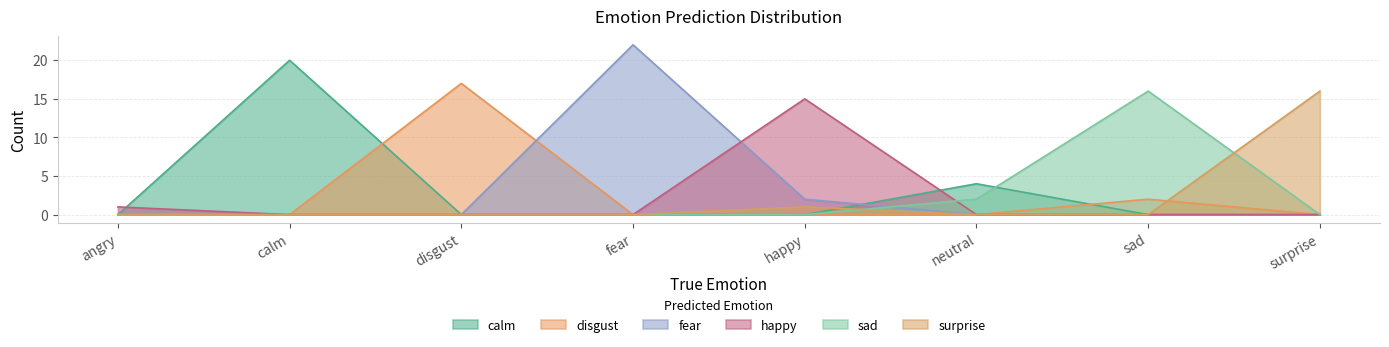

True or false: fear has a value of 0 at disgust.

True